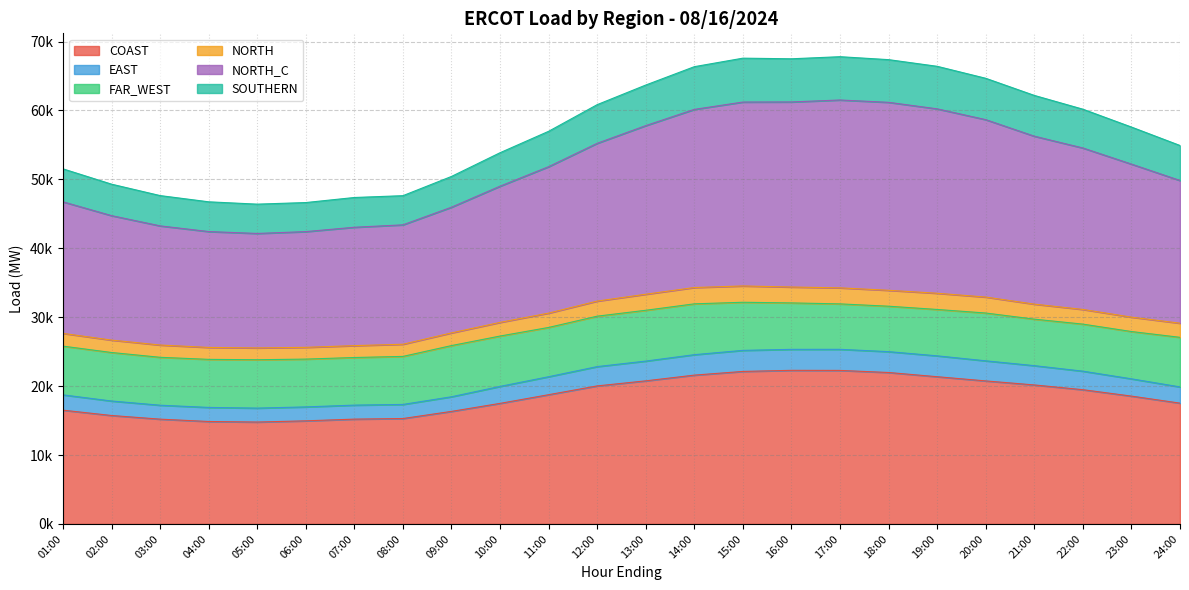

What is the label of the 3rd point from the left?

03:00